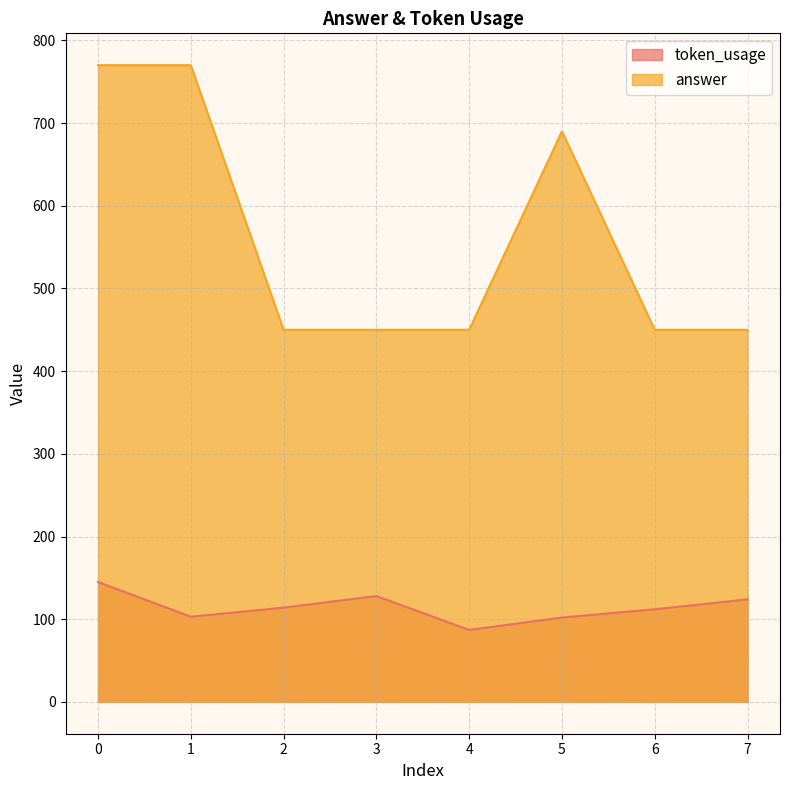

Which series has the largest total across all categories?

answer